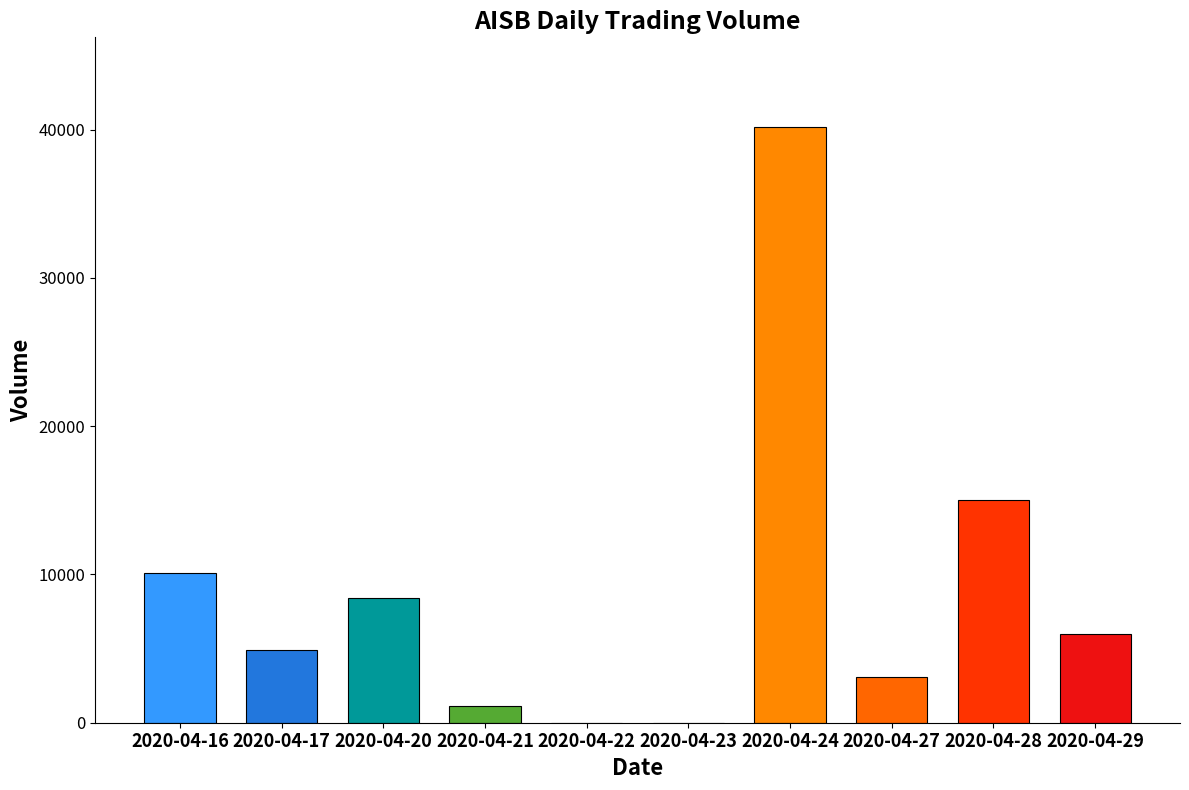

Read the value at 2020-04-24, to the nearest 100.

40200